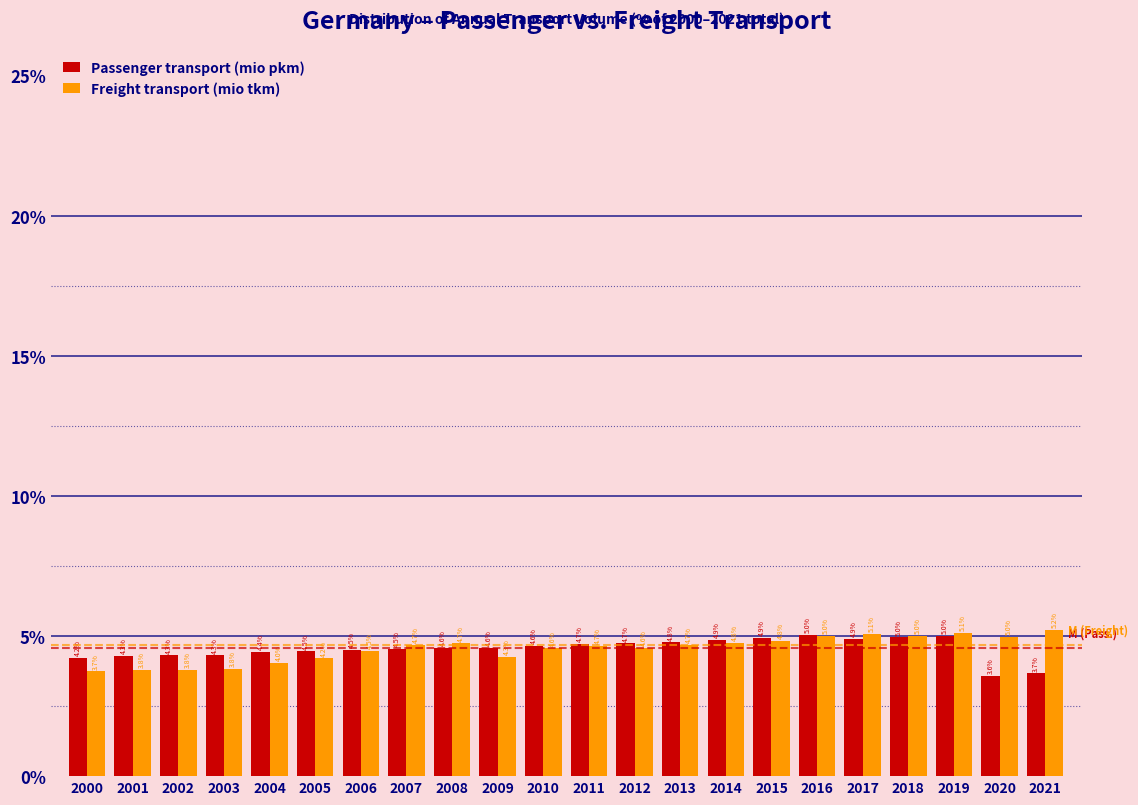

Reading left to right, transcribe all the data shown in this chart.

Passenger transport (mio pkm): 4.2	4.3	4.3	4.3	4.4	4.5	4.5	4.5	4.6	4.6	4.6	4.7	4.7	4.8	4.9	4.9	5.0	4.9	5.0	5.0	3.6	3.7
Freight transport (mio tkm): 3.7	3.8	3.8	3.8	4.0	4.2	4.5	4.7	4.7	4.3	4.6	4.7	4.6	4.7	4.8	4.8	5.0	5.1	5.0	5.1	5.0	5.2